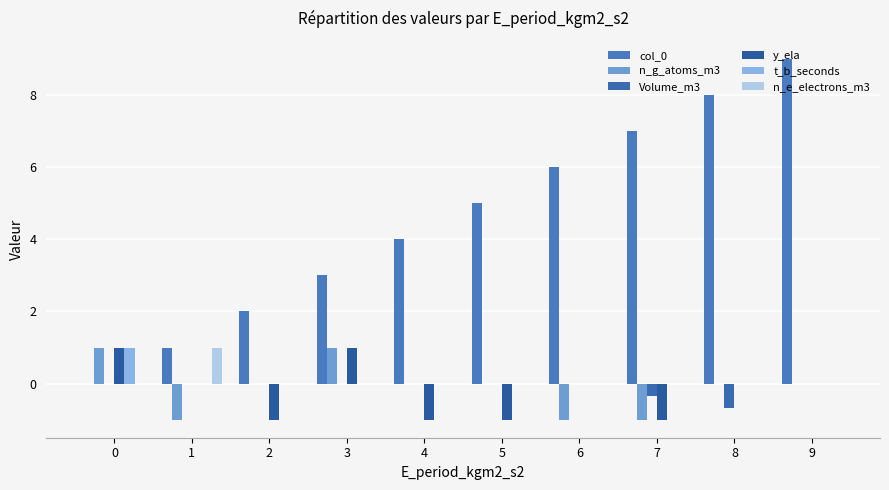

Which series changed the most between 1 and 5?

col_0